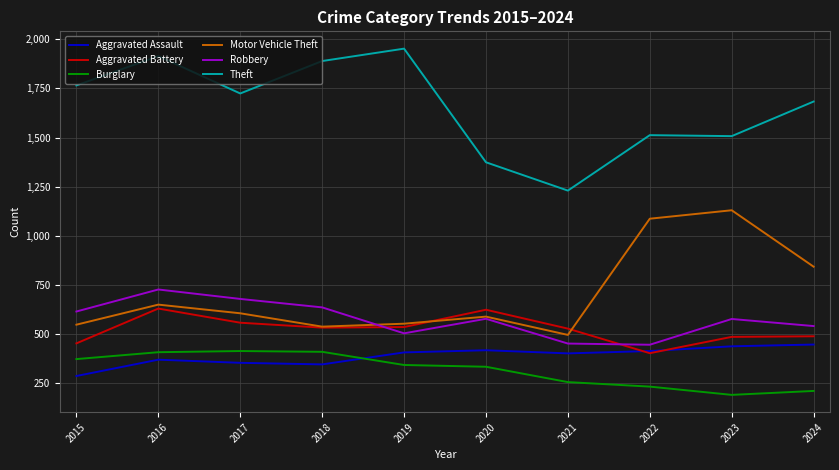

How many lines are shown in the chart?

6